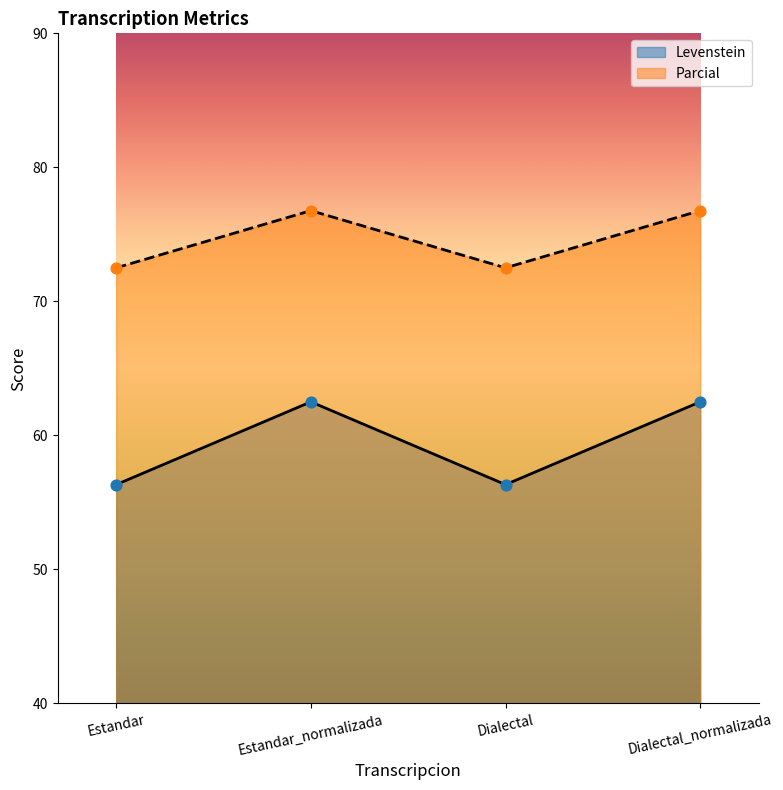

Which series contains the lowest Y value?

Levenstein